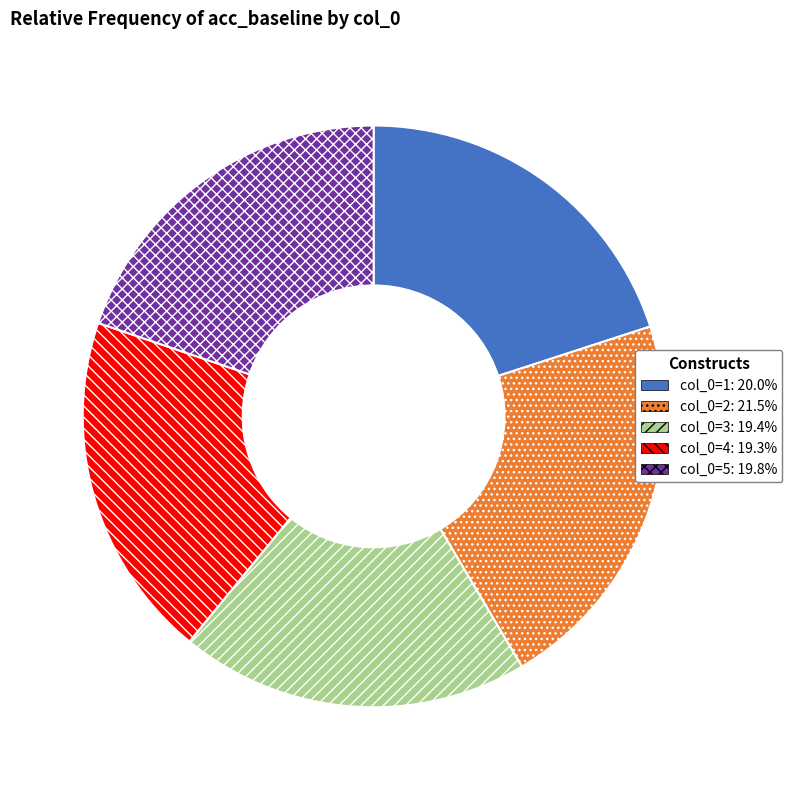

Is there a majority slice in this chart?

No